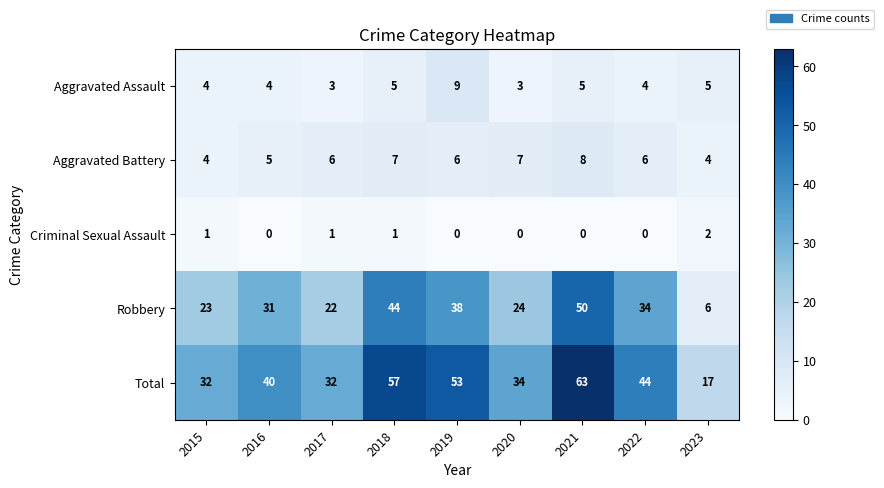

Read the Robbery value at 2015.

23